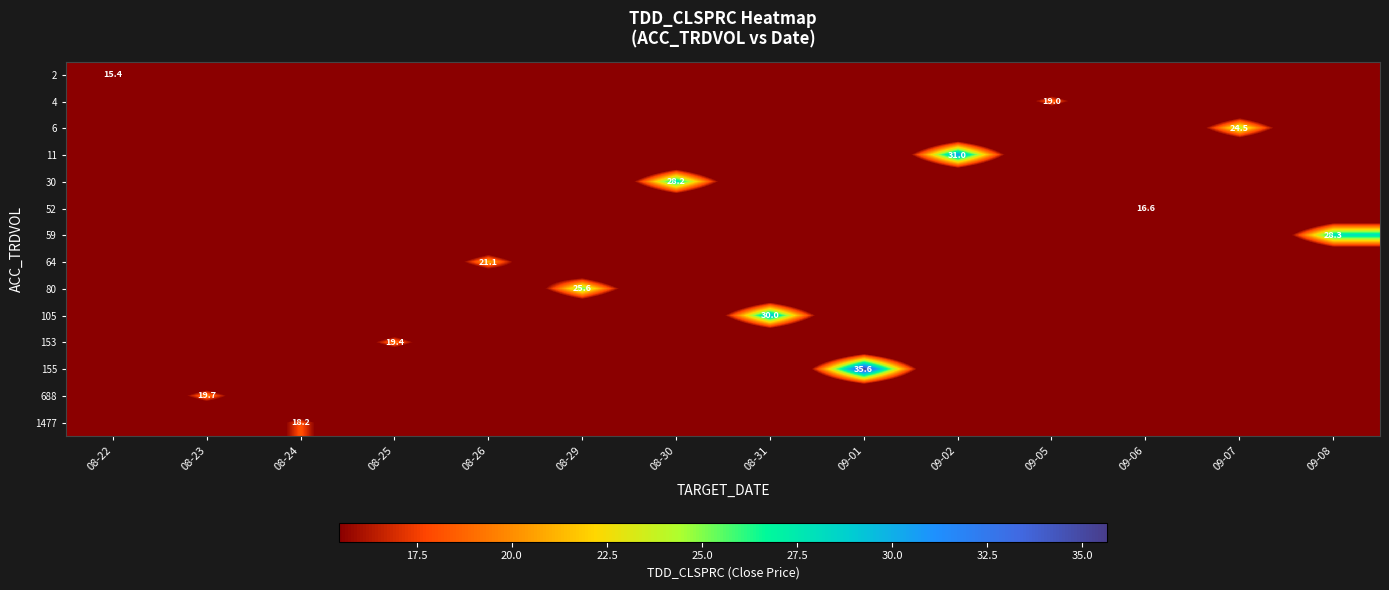

The 80 series shows 25.6 at 08-29. True or false?

True